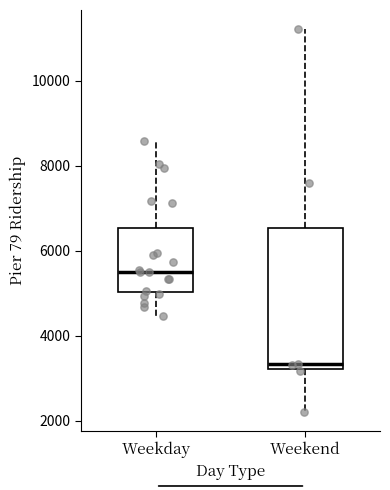

Reading left to right, read every box against the y-axis: the position of its median line, the range the box covers, and the ends of its whiskers. The values are not printed on the chart, so give them approximately, as read against the axis.

Weekday: median 5600, box 5000 to 6600, whiskers 4400 to 8600
Weekend: median 3400, box 3200 to 6600, whiskers 2200 to 11200